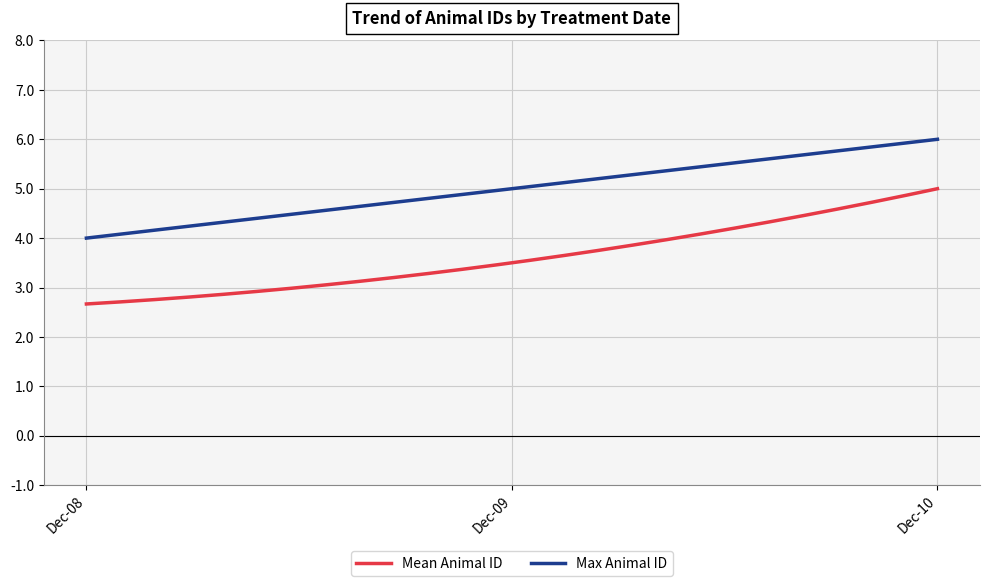

Which series has the largest range (max minus min)?

Mean Animal ID